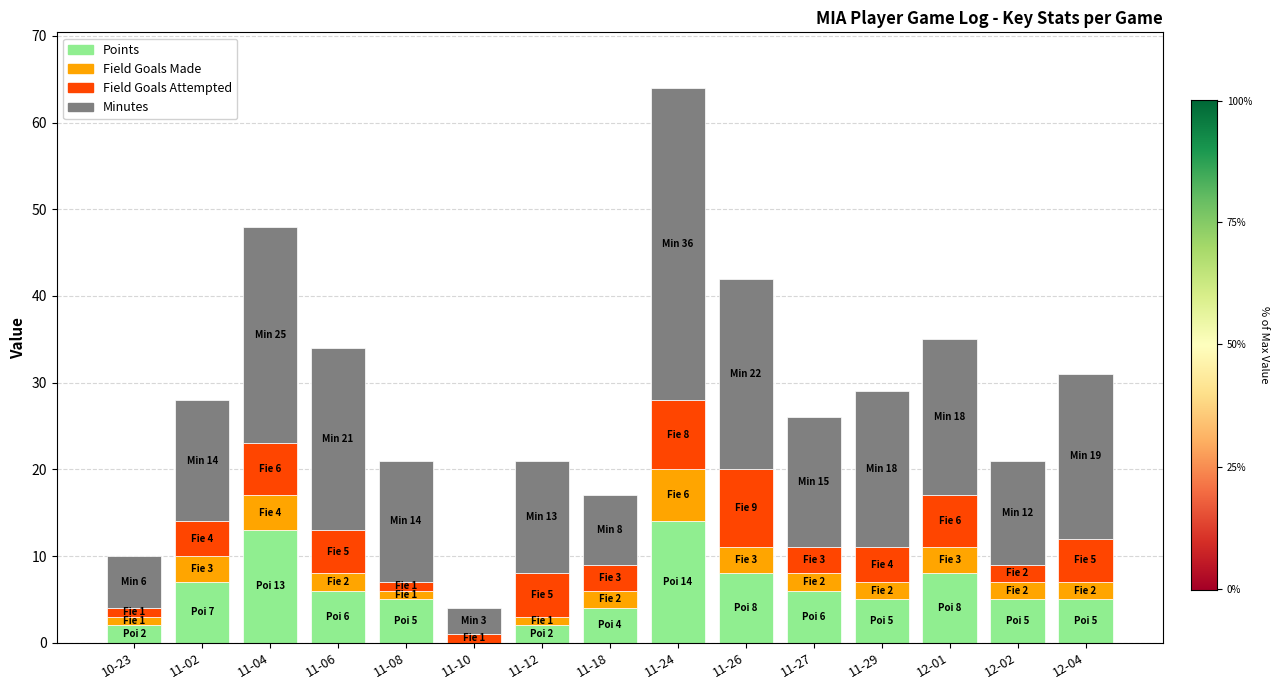

What is the total value across all series at 11-18?

17